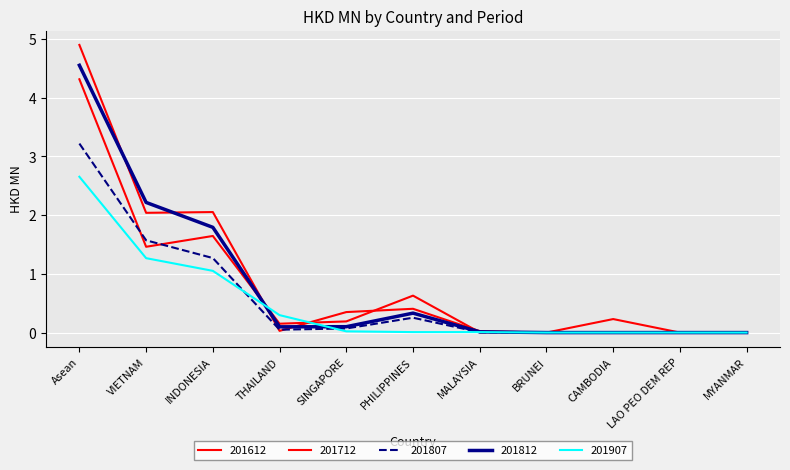

Rank the series by their maximum value, from highest to lowest.

201712, 201812, 201612, 201807, 201907